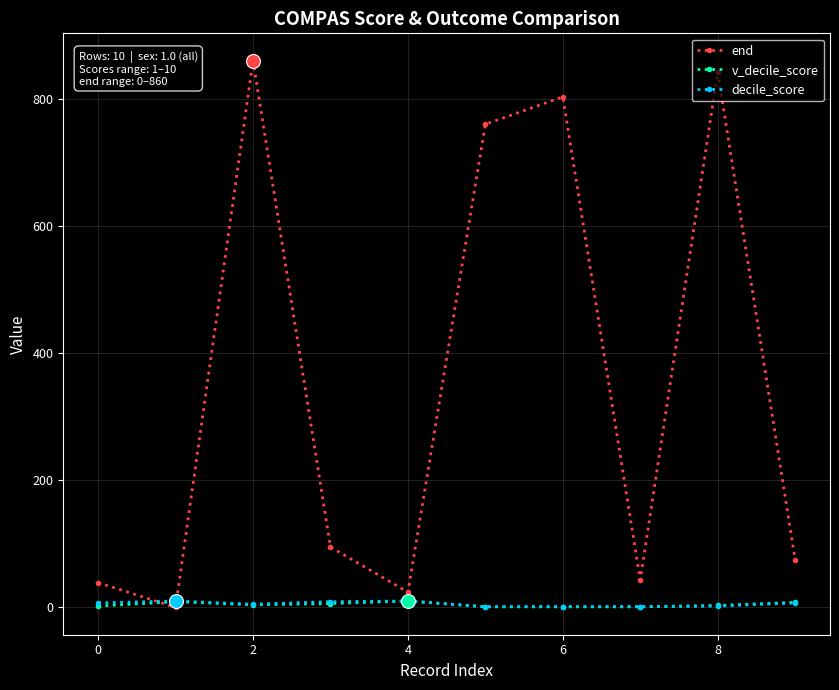

After their last crossing, which series has the higher values: decile_score or end?

end